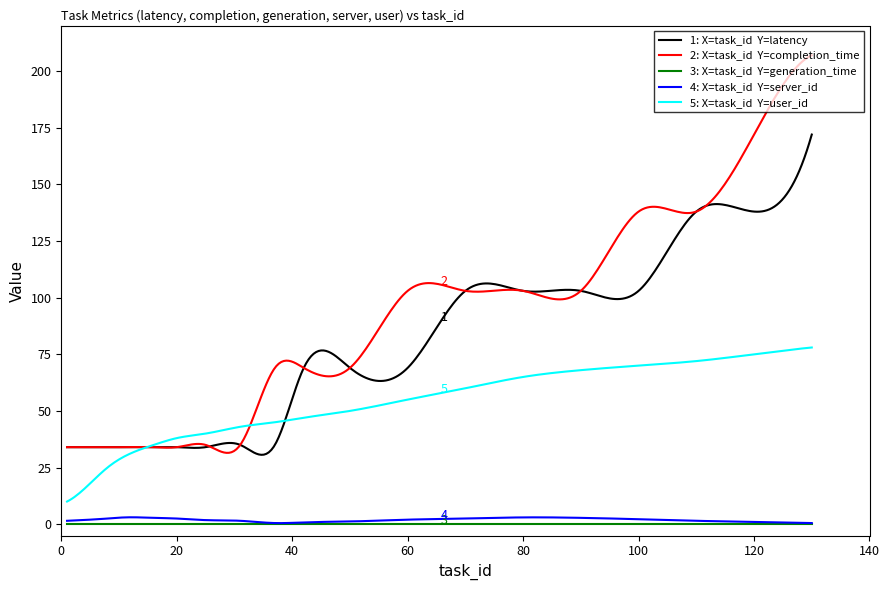

What is the maximum value shown in the chart?

207.0